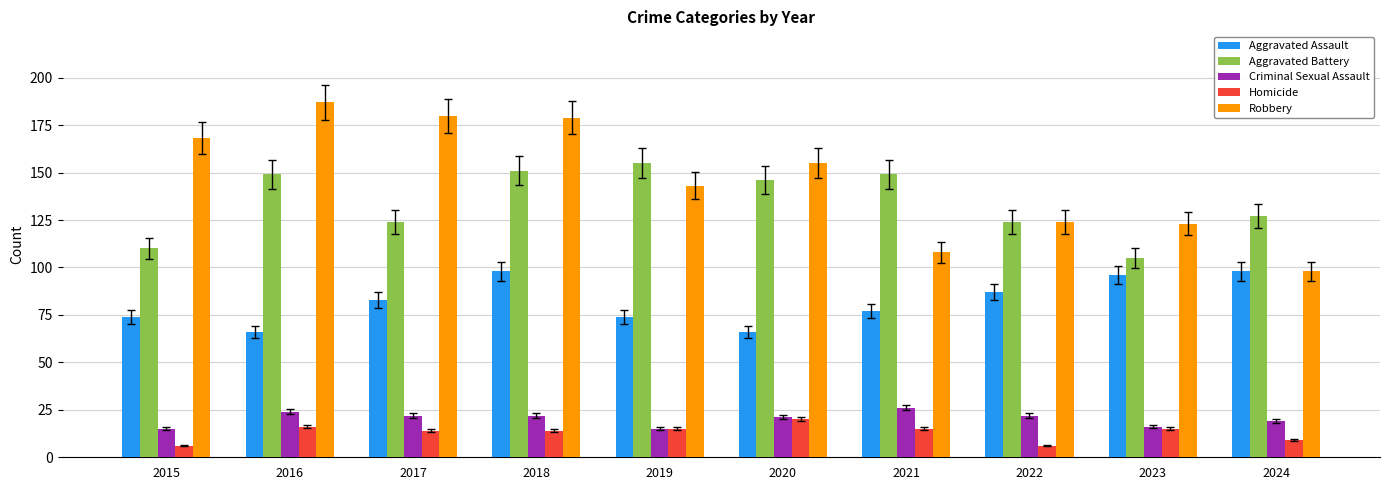

Is it true that Robbery equals 124 at 2022?

True